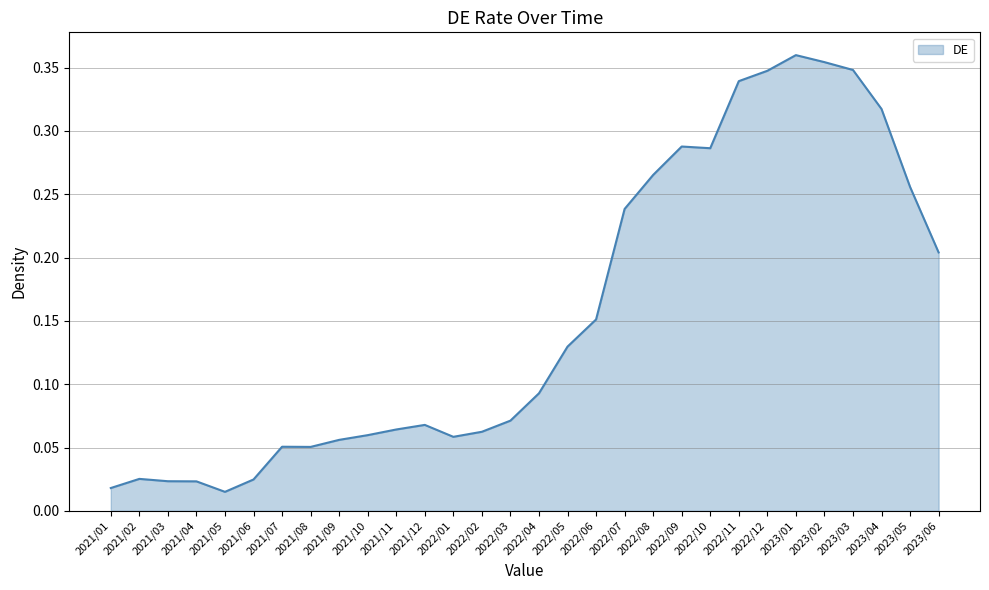

Is it true that the value at 2021/09 is 0.0?

False